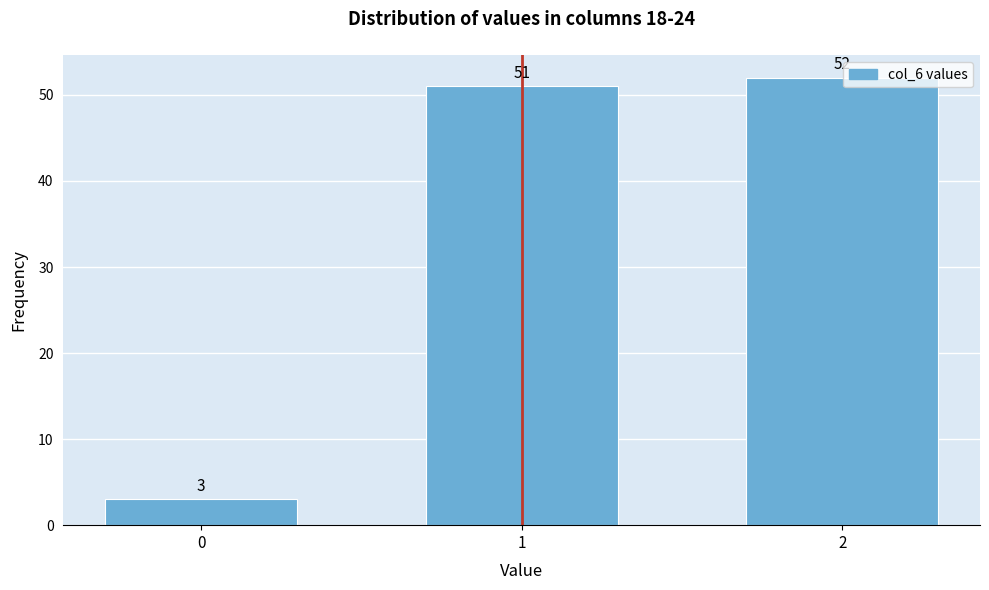

Reading right to left, transcribe all the data shown in this chart.

2=52	1=51	0=3